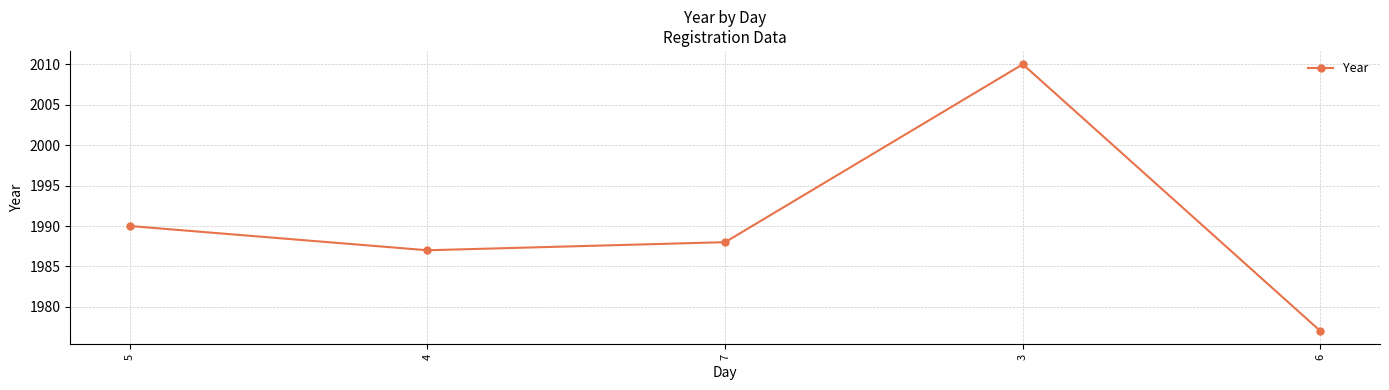

Where is the data nearest to the value 1993?

5